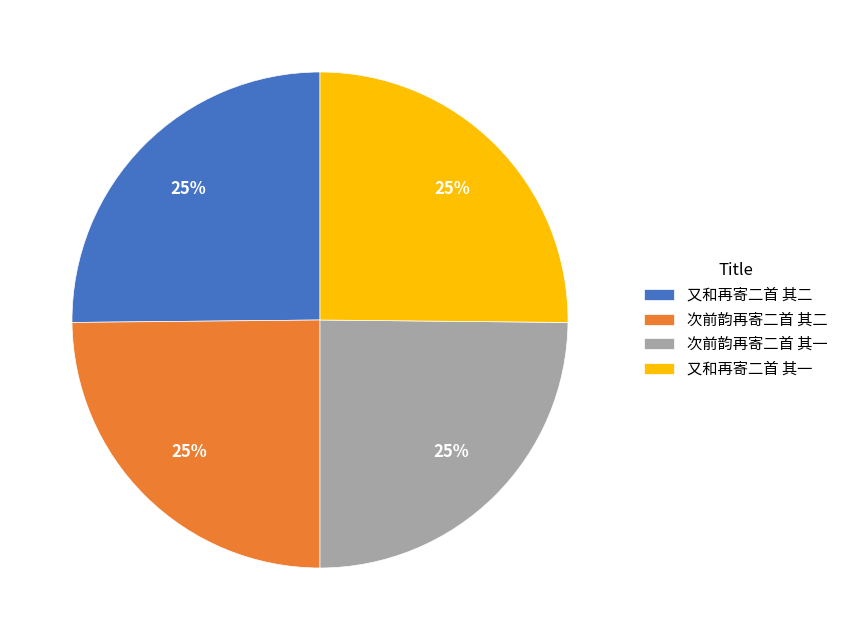

True or false: 又和再寄二首 其一 accounts for 15% of the total.

False